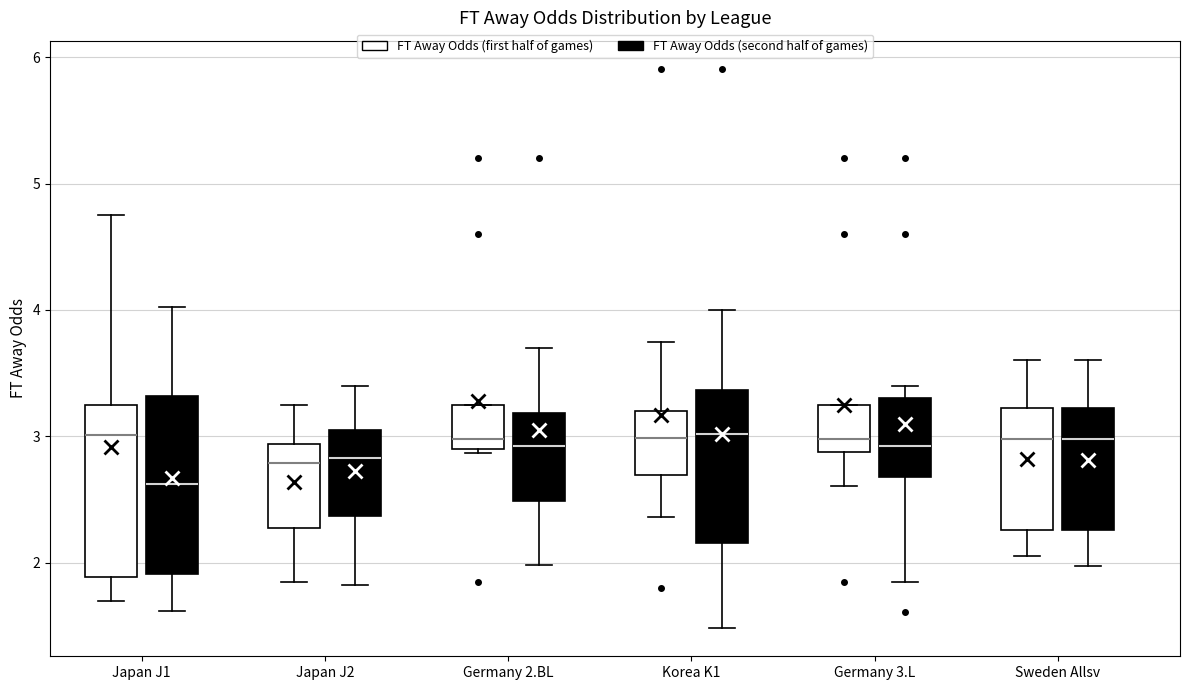

Reading left to right, read every box against the y-axis: the position of its median line, the range the box covers, and the ends of its whiskers. The values are not printed on the chart, so give them approximately, as read against the axis.

Japan J1 (FT Away Odds (first half of games)): median 3.0, box 1.9 to 3.3, whiskers 1.7 to 4.8
Japan J1 (FT Away Odds (second half of games)): median 2.6, box 1.9 to 3.3, whiskers 1.6 to 4.0
Japan J2 (FT Away Odds (first half of games)): median 2.8, box 2.3 to 2.9, whiskers 1.9 to 3.3
Japan J2 (FT Away Odds (second half of games)): median 2.8, box 2.4 to 3.1, whiskers 1.8 to 3.4
Germany 2.BL (FT Away Odds (first half of games)): median 3.0, box 2.9 to 3.3, whiskers 2.9 to 3.3
Germany 2.BL (FT Away Odds (second half of games)): median 2.9, box 2.5 to 3.2, whiskers 2.0 to 3.7
Korea K1 (FT Away Odds (first half of games)): median 3.0, box 2.7 to 3.2, whiskers 2.4 to 3.8
Korea K1 (FT Away Odds (second half of games)): median 3.0, box 2.2 to 3.4, whiskers 1.5 to 4.0
Germany 3.L (FT Away Odds (first half of games)): median 3.0, box 2.9 to 3.3, whiskers 2.6 to 3.3
Germany 3.L (FT Away Odds (second half of games)): median 2.9, box 2.7 to 3.3, whiskers 1.9 to 3.4
Sweden Allsv (FT Away Odds (first half of games)): median 3.0, box 2.3 to 3.2, whiskers 2.1 to 3.6
Sweden Allsv (FT Away Odds (second half of games)): median 3.0, box 2.3 to 3.2, whiskers 2.0 to 3.6